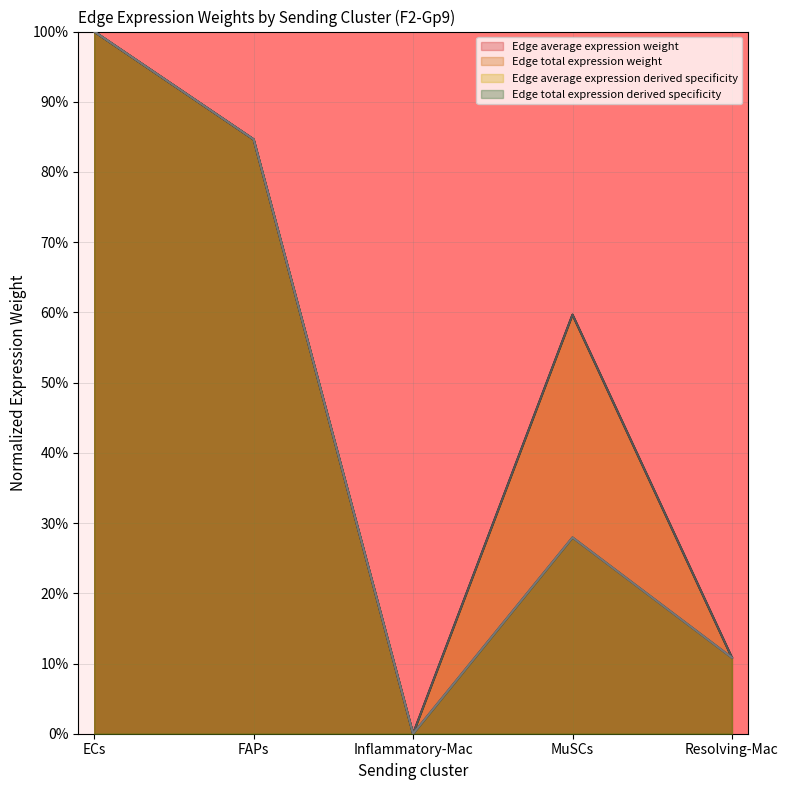

Where is Edge total expression derived specificity nearest to the value 49?

MuSCs